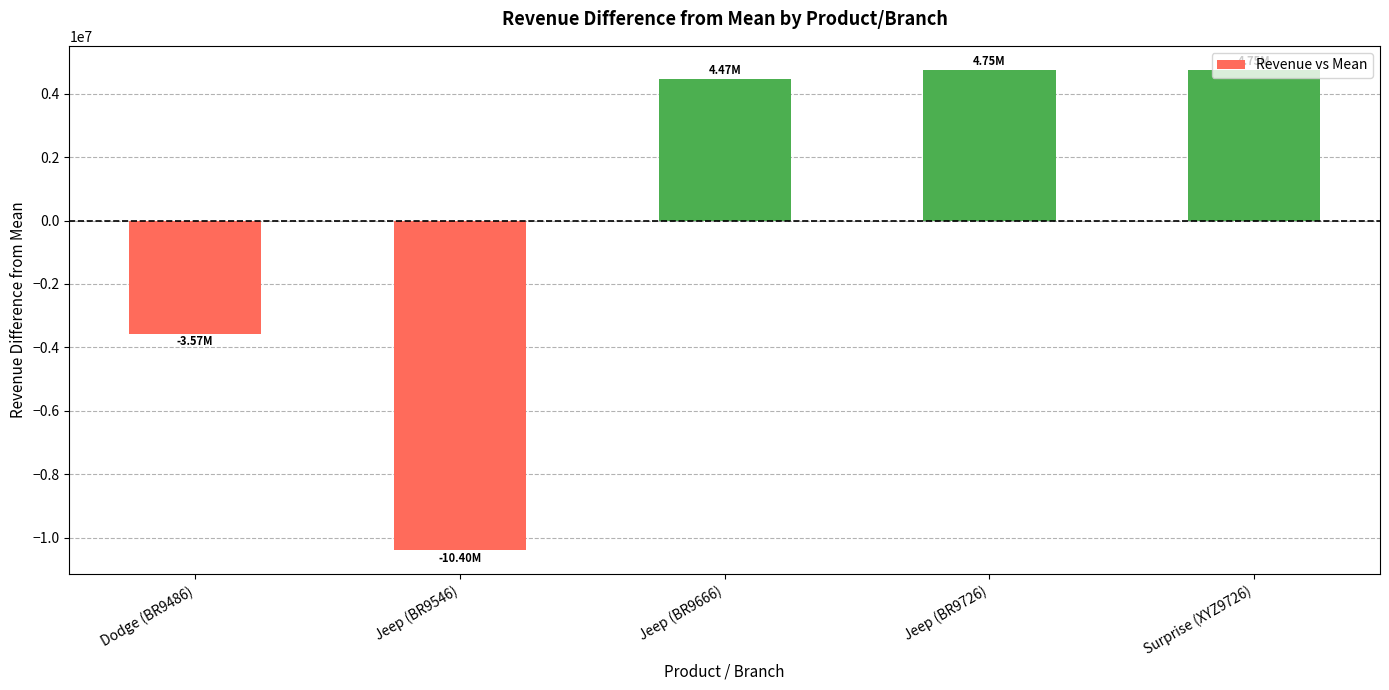

What position from the left is Jeep (BR9666)?

3